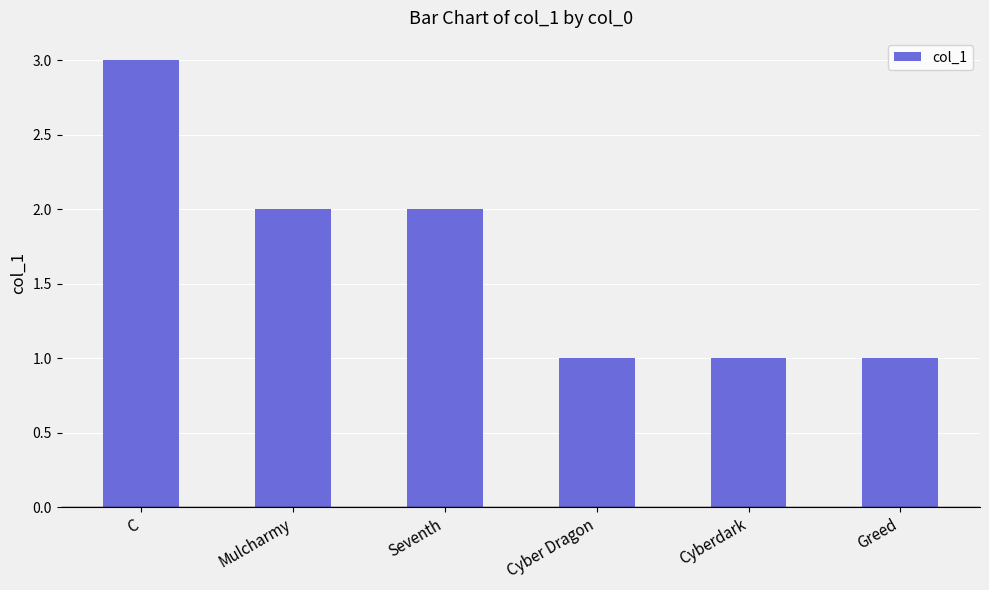

What value does the data have at Cyber Dragon?

1